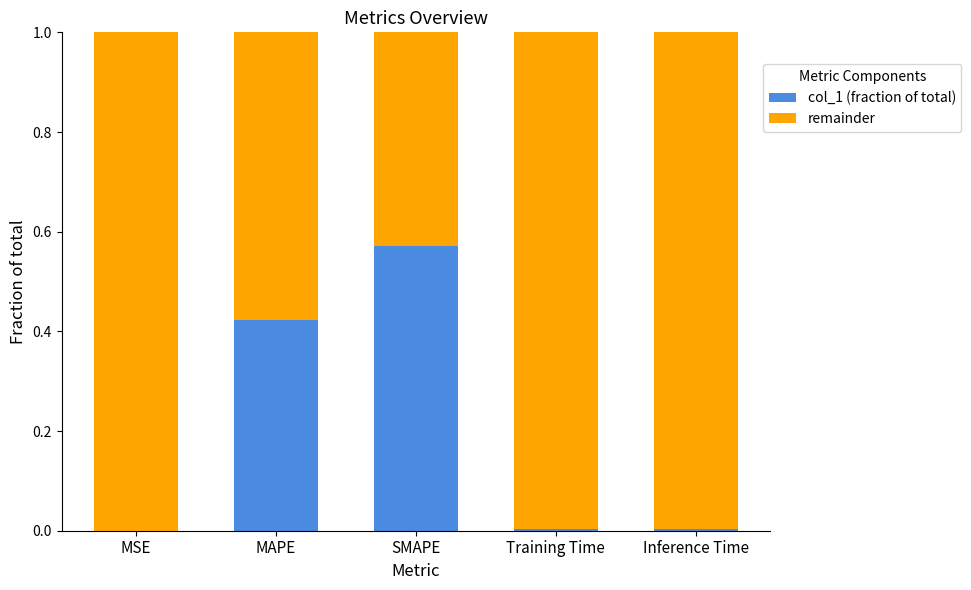

What is the total value across all series at SMAPE?

1.0